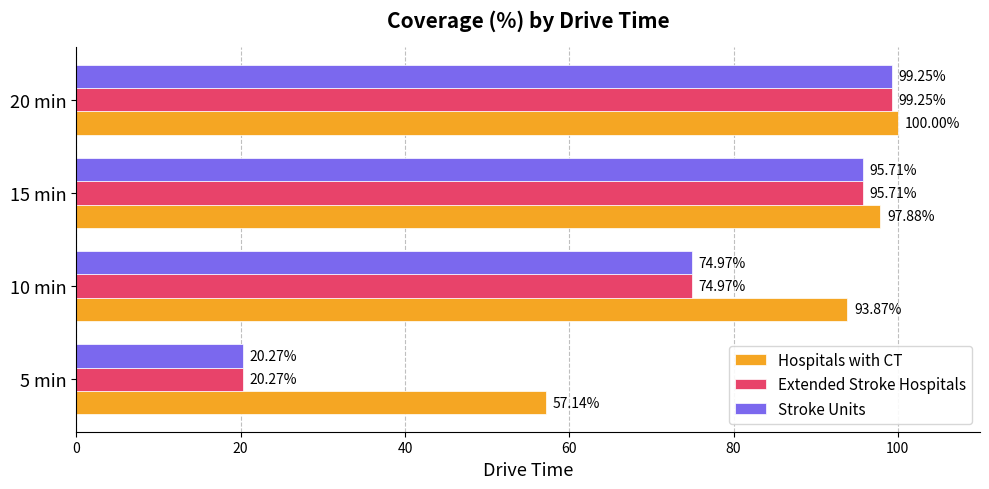

What is the maximum value shown in the chart?

100.0